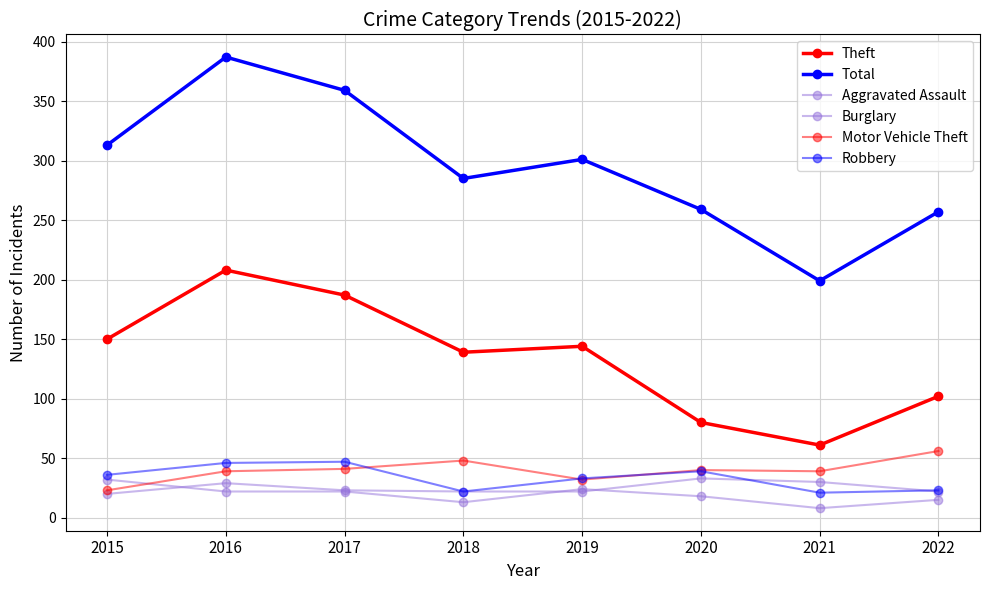

How many lines are shown in the chart?

6